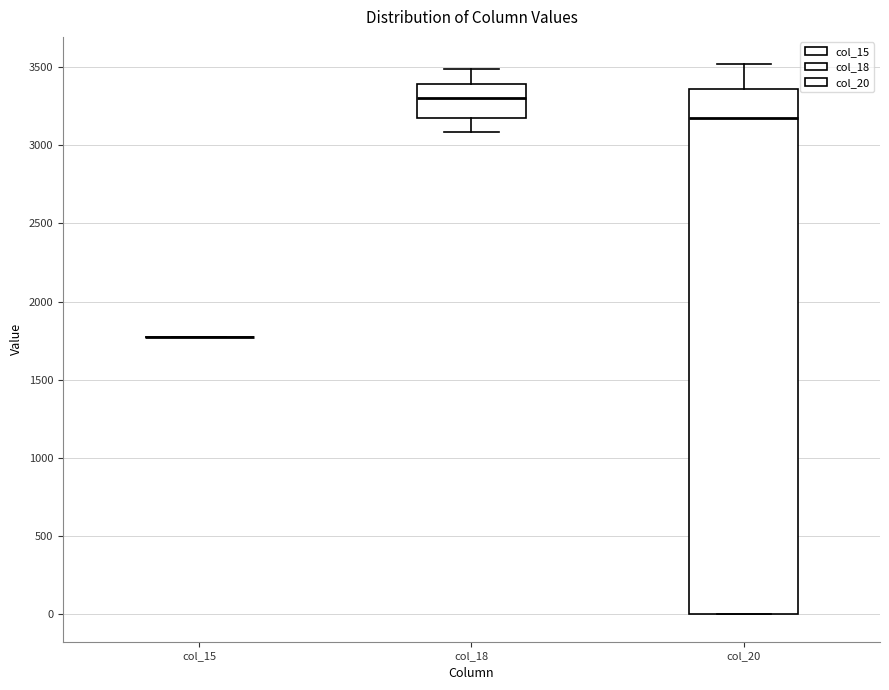

Where does the lower whisker of the box for col_18 end on the y-axis? The values are not printed on the chart, so give them approximately, as read against the axis.

3100